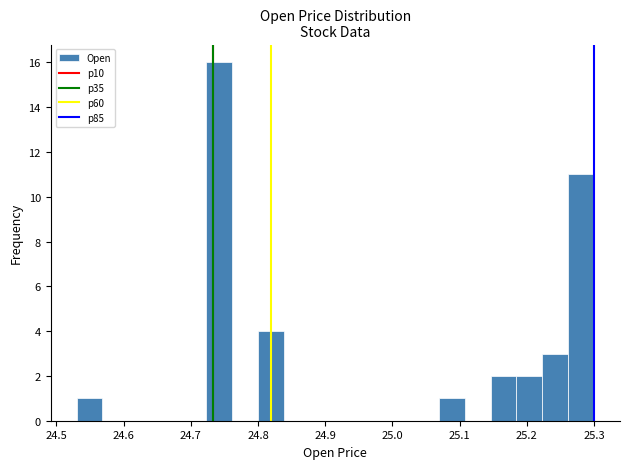

Read against the x-axis, roughly where is the centre of the tallest bar?

24.74